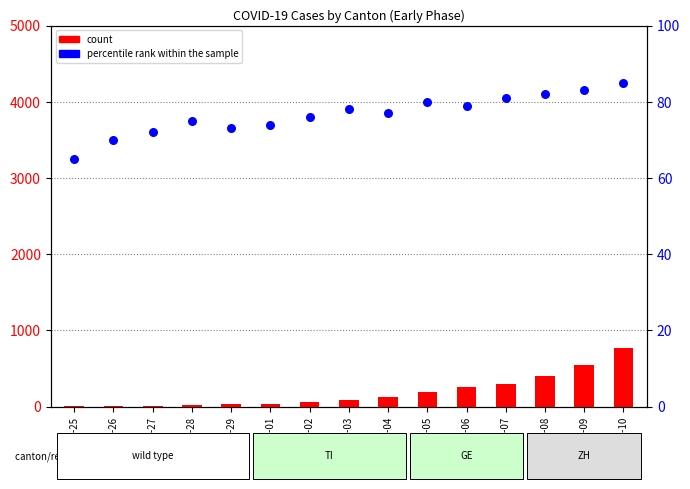

What are all the series names shown in the legend?

count, percentile rank within the sample